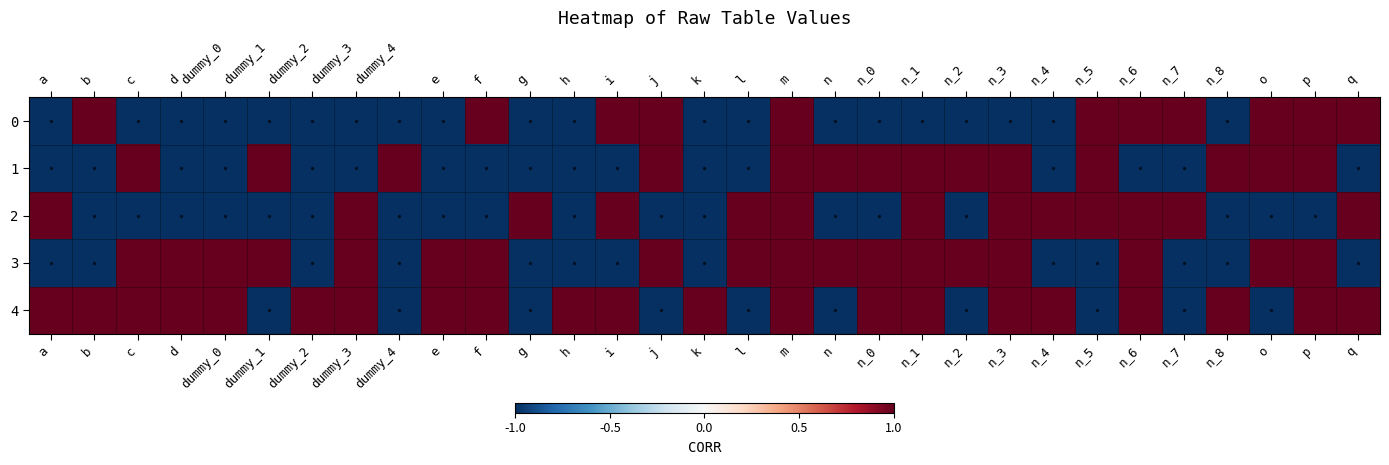

Which category has the highest value across all series?

b